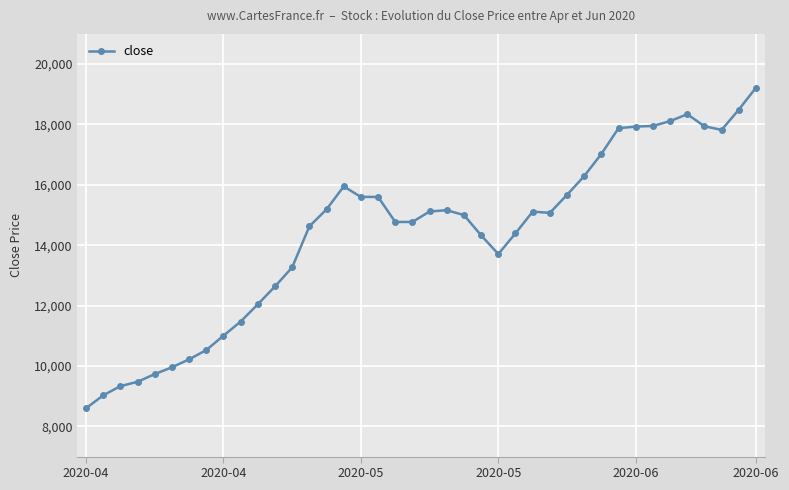

What is the difference between the maximum and minimum values?

10620